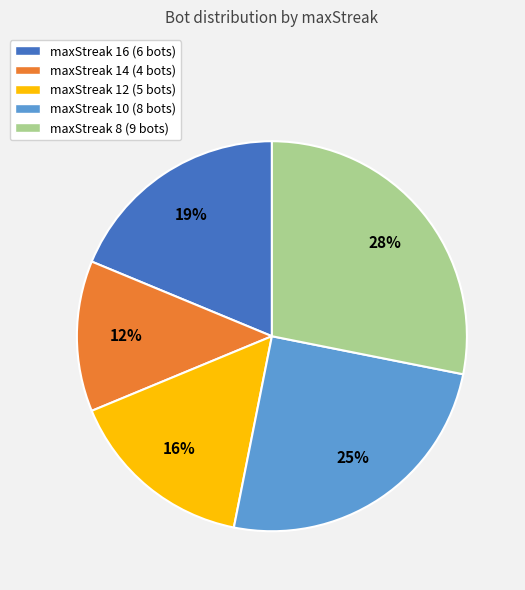

To the nearest percent, what is the difference between the maxStreak 12 and maxStreak 16 slice percentages?

3%